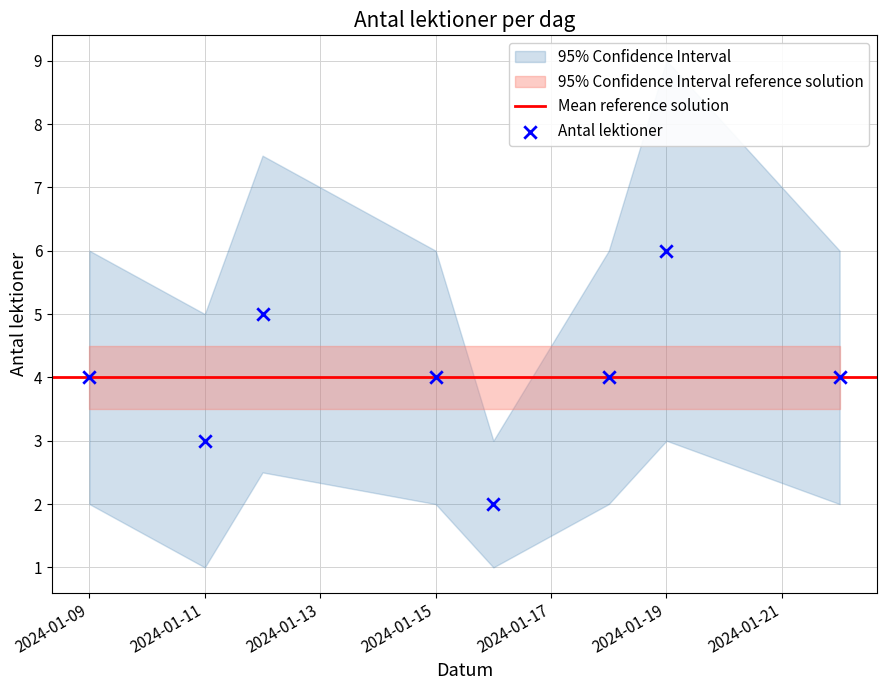

What is the range of X values (max minus min)?

13